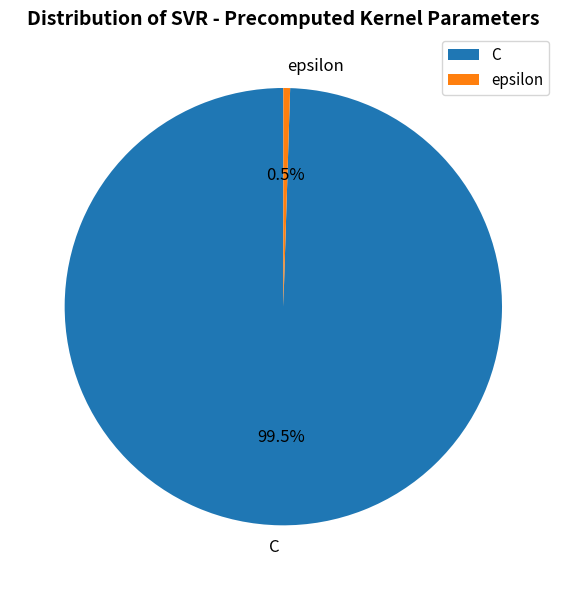

Between epsilon and C, which is larger?

C